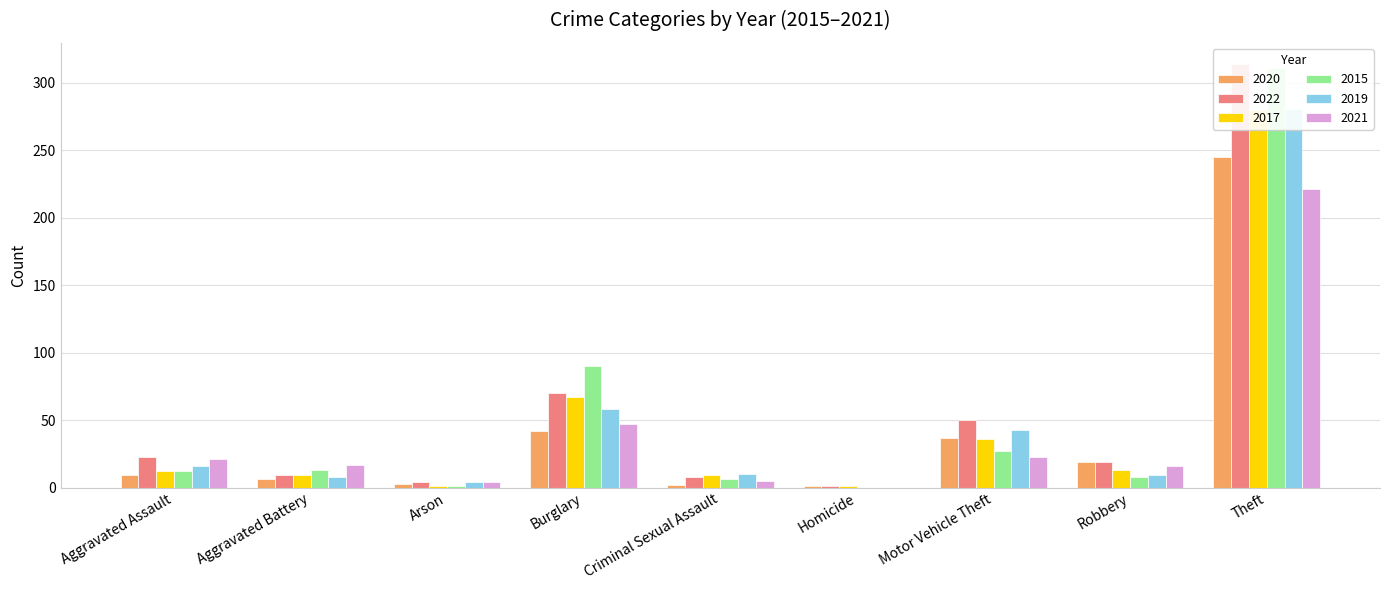

Is the value of 2021 at Theft greater than the value of 2022 at Homicide?

Yes